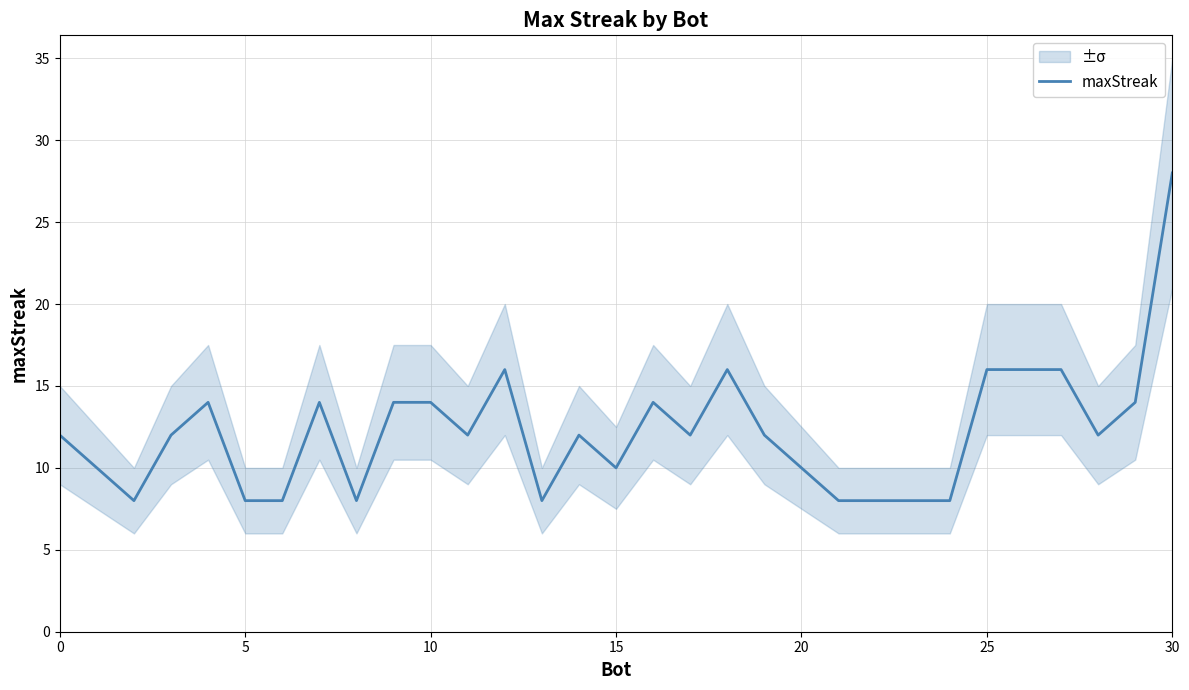

How many interior local peaks (higher than both neighbors) does the data have?

6